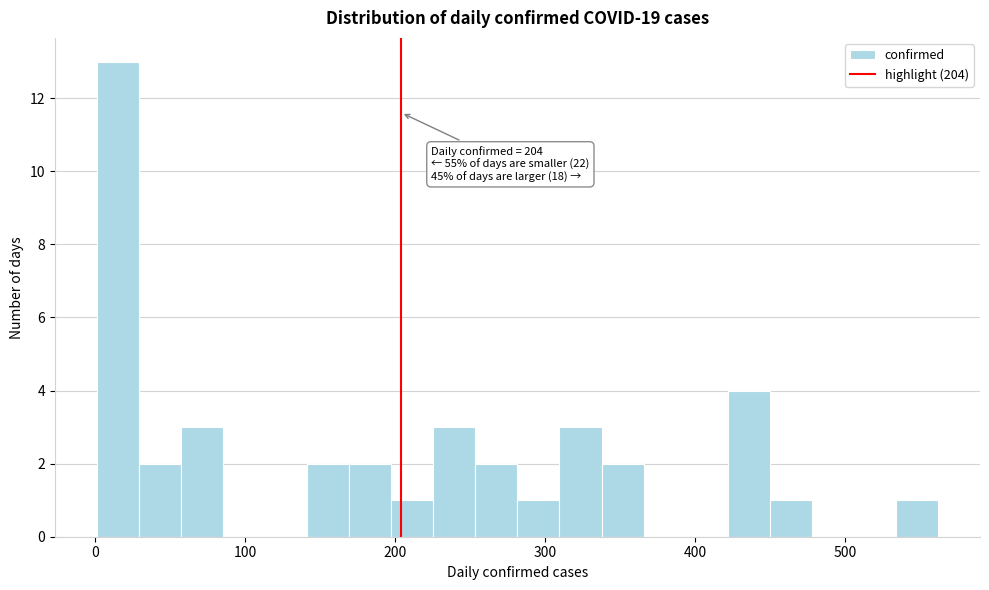

Read against the x-axis, roughly where is the centre of the tallest bar?

20